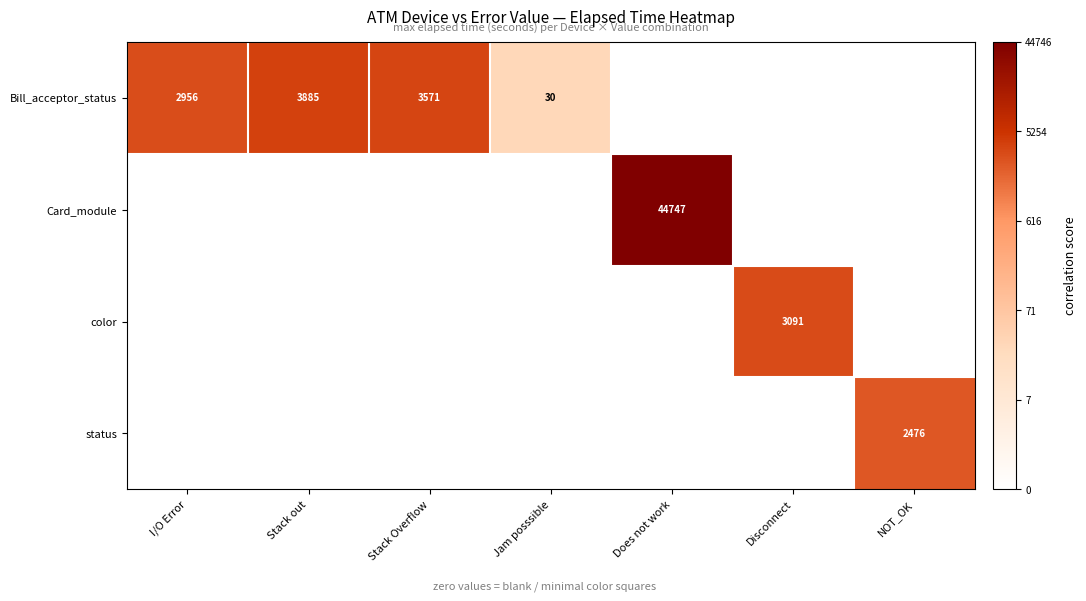

Is the value of color at Does not work greater than the value of Card_module at I/O Error?

No